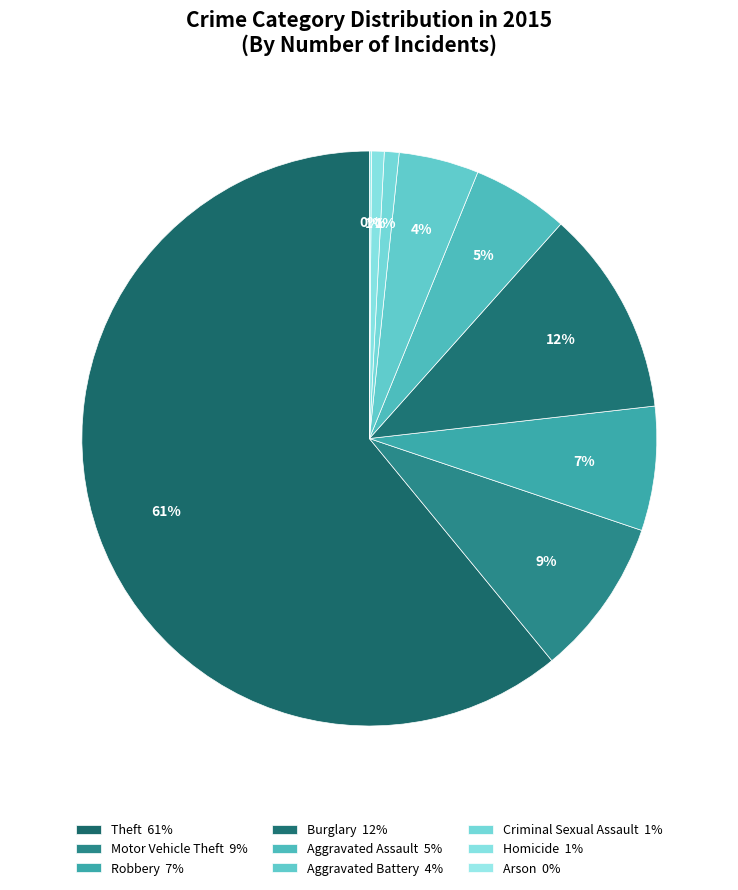

What is the majority slice?

Theft